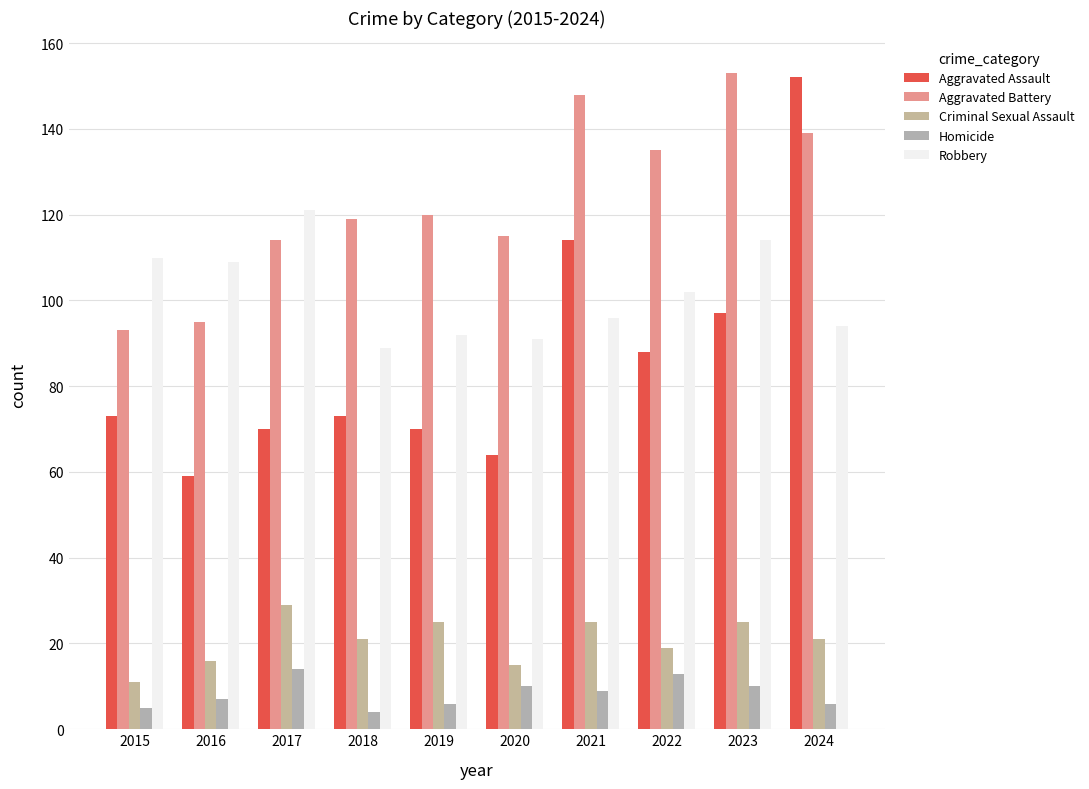

Is the value of Criminal Sexual Assault at 2022 greater than the value of Robbery at 2016?

No